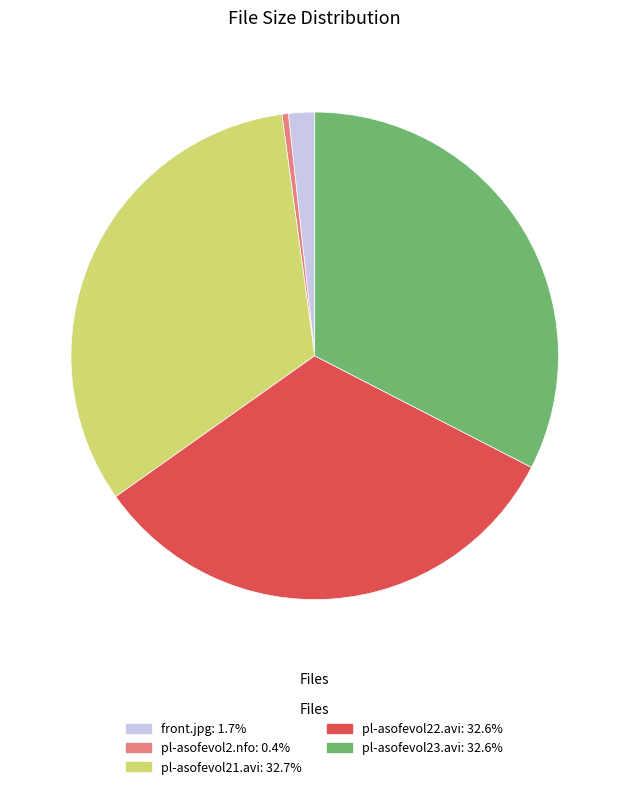

Does front.jpg account for over 50% of the chart?

No